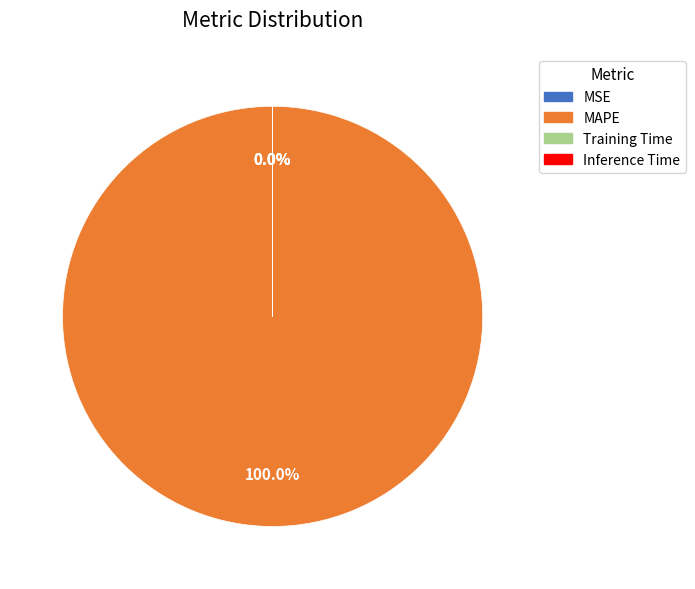

To the nearest percent, what is the average slice percentage?

25%